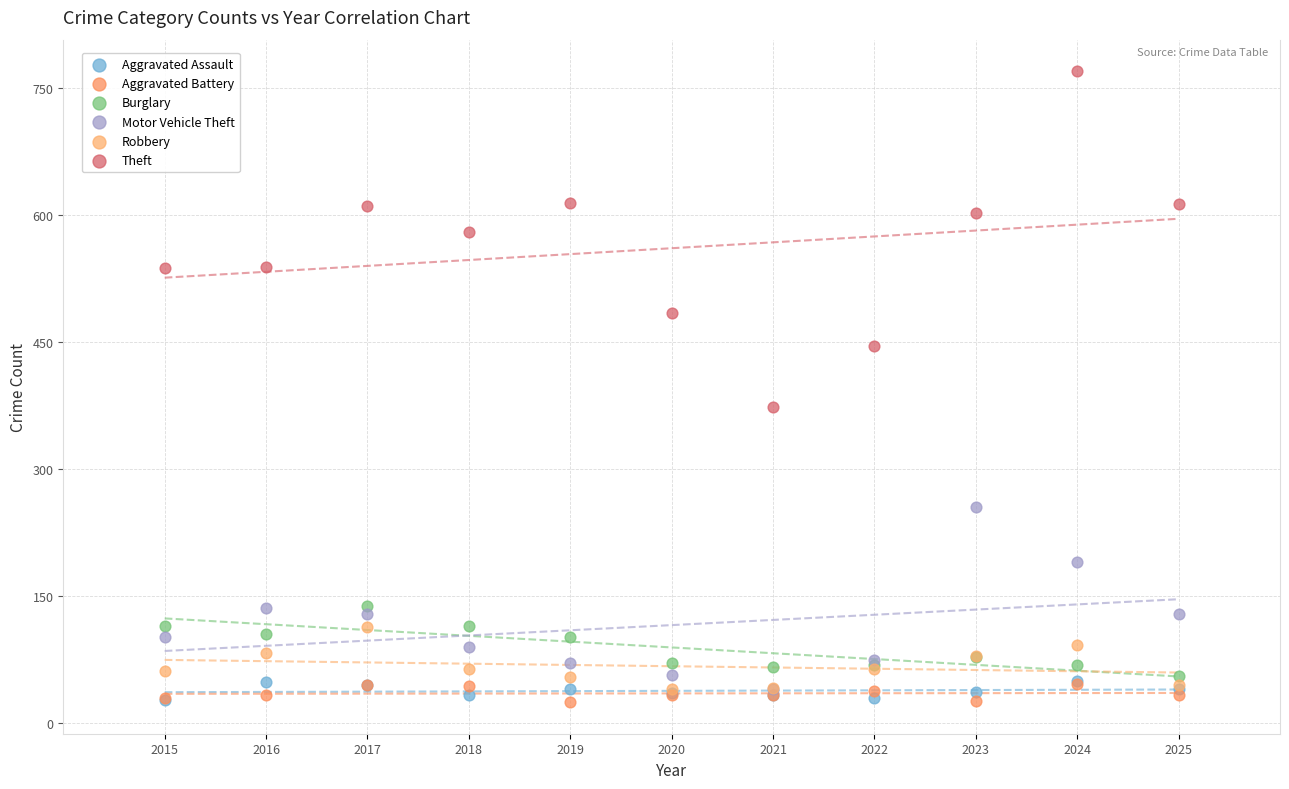

Across all series, what Y value is closest to 397?

374